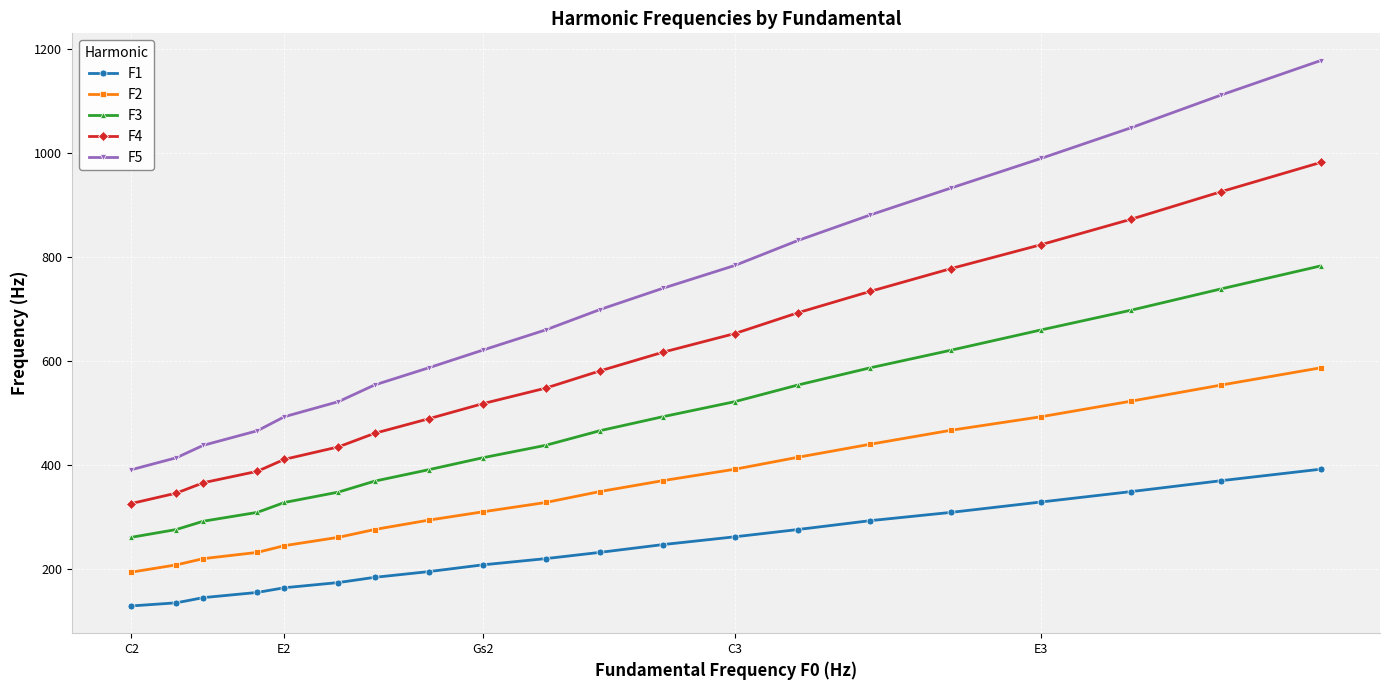

Which series has the largest range (max minus min)?

F5